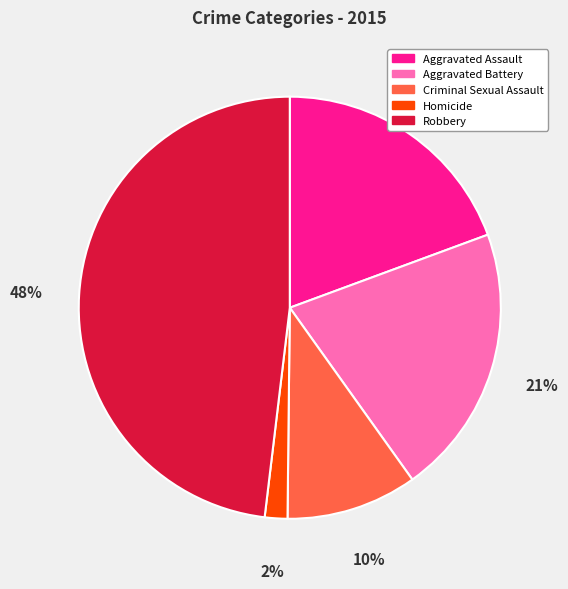

How many slices are in this pie chart?

5